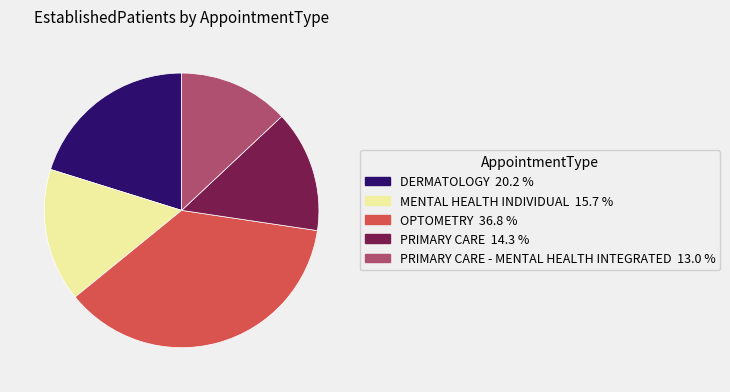

Is there any slice that represents more than half of the pie?

No